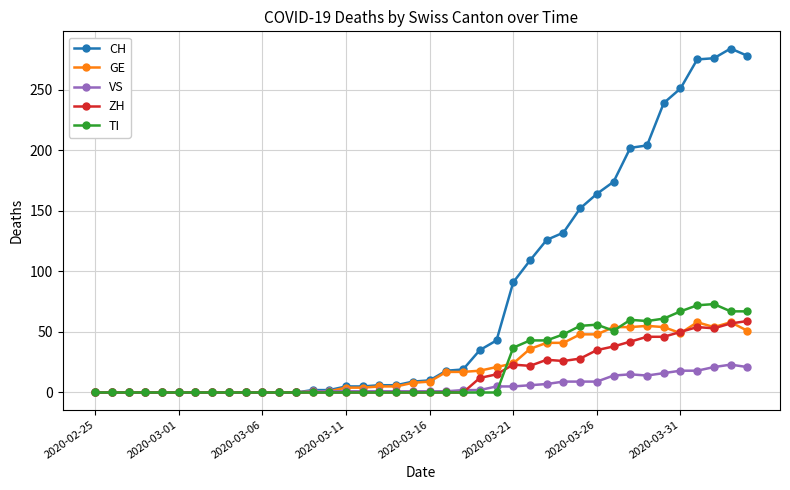

Which series has the largest total across all categories?

CH